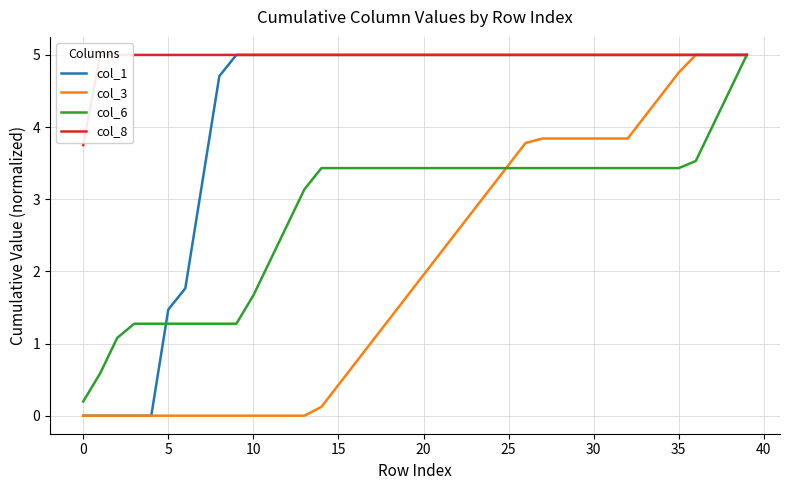

True or false: col_1 has a value of 5.0 at 25.

True